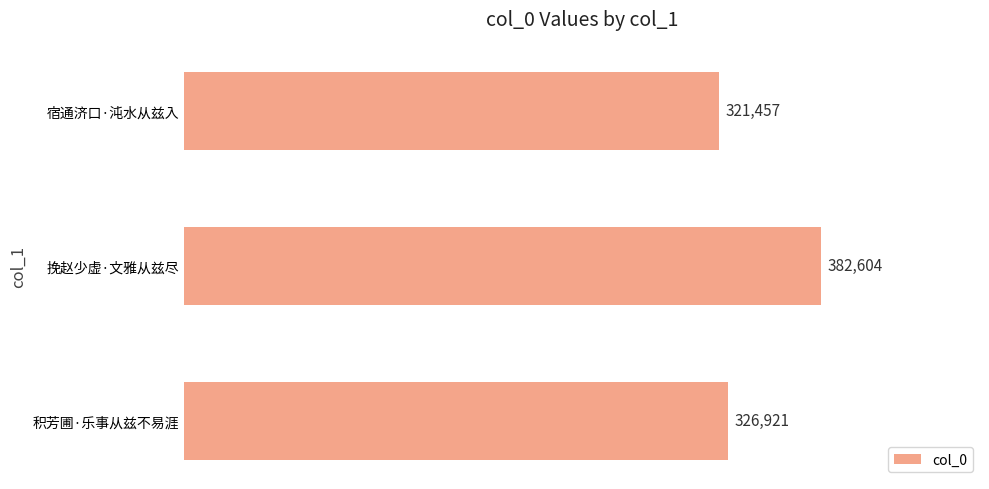

What is the ratio of the value at 挽赵少虚·文雅从兹尽 to the value at 宿通济口·沌水从兹入?

1.2